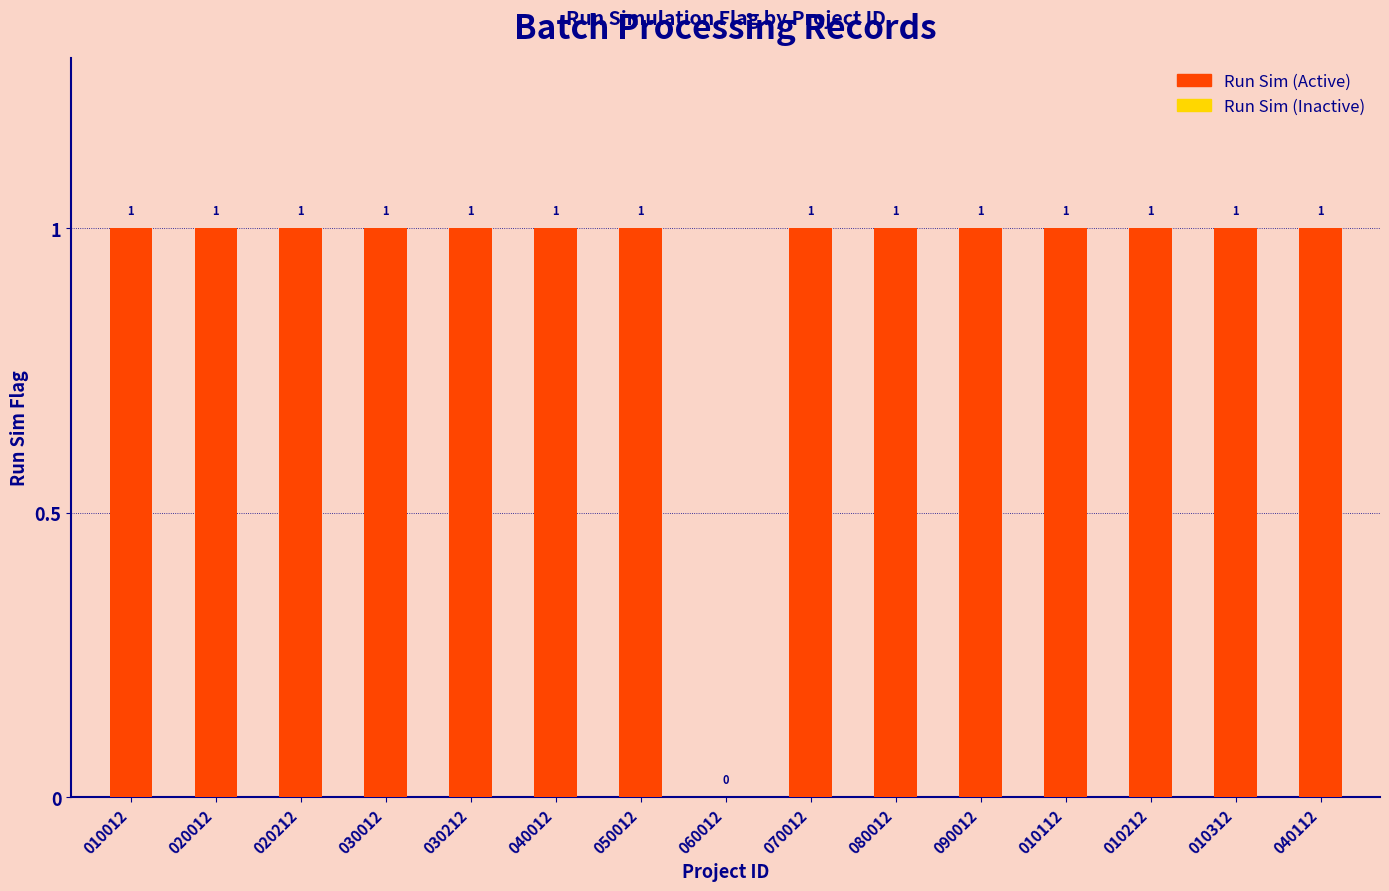

Reading left to right, extract all data points from this chart.

010012=1	020012=1	020212=1	030012=1	030212=1	040012=1	050012=1	060012=0	070012=1	080012=1	090012=1	010112=1	010212=1	010312=1	040112=1